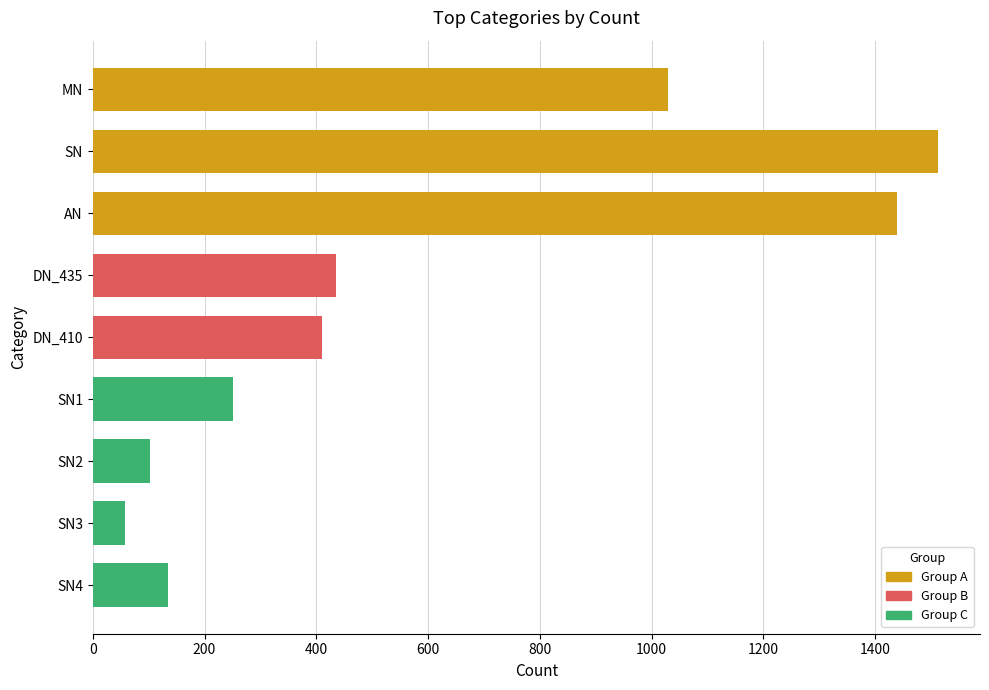

Reading top to bottom, list all the values displayed in this chart.

1029	1512	1439	435	410	251	102	57	135